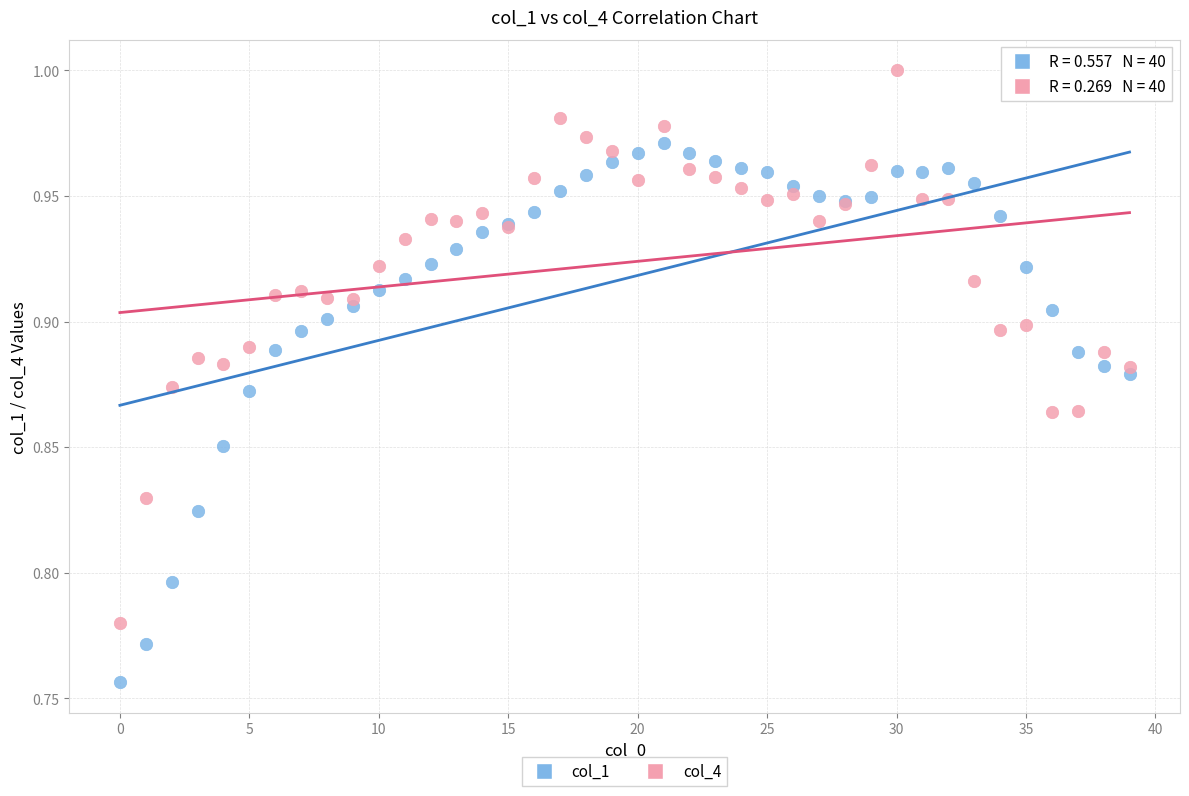

Which series reaches the maximum Y coordinate?

col_4